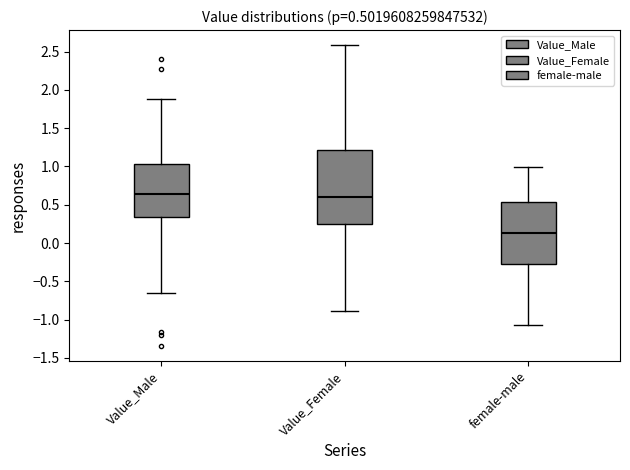

Which box is the tallest, from its lower edge to its upper edge?

Value_Female